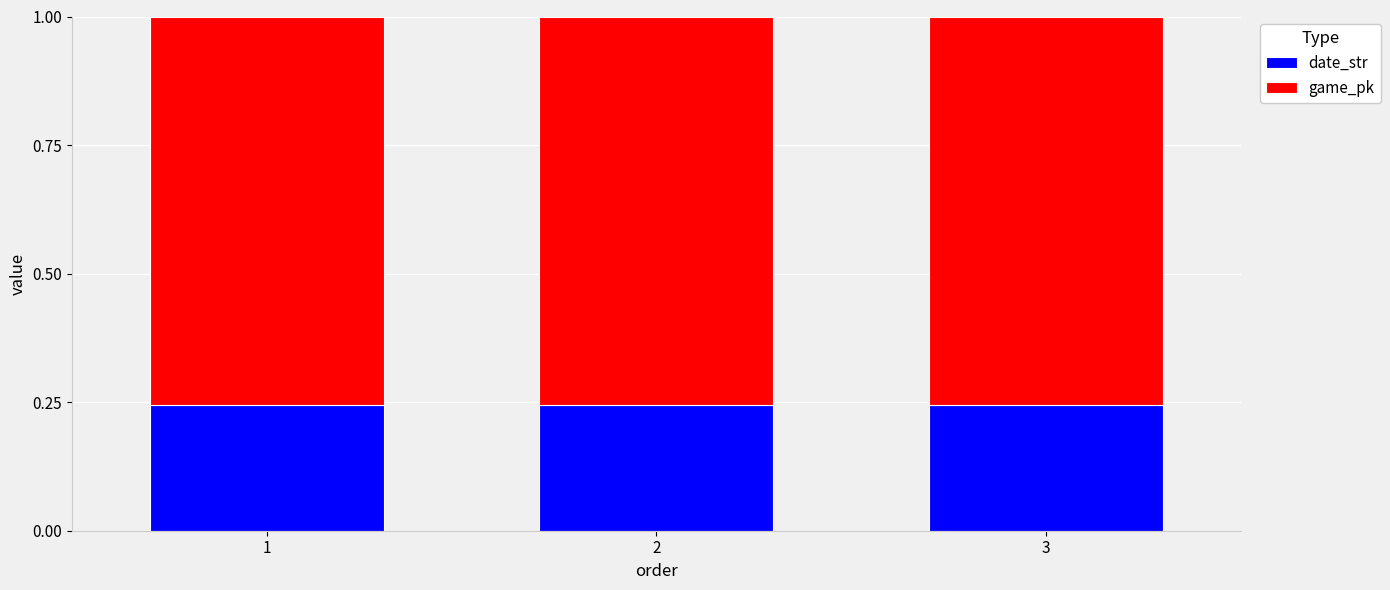

What are all the series names shown in the legend?

date_str, game_pk